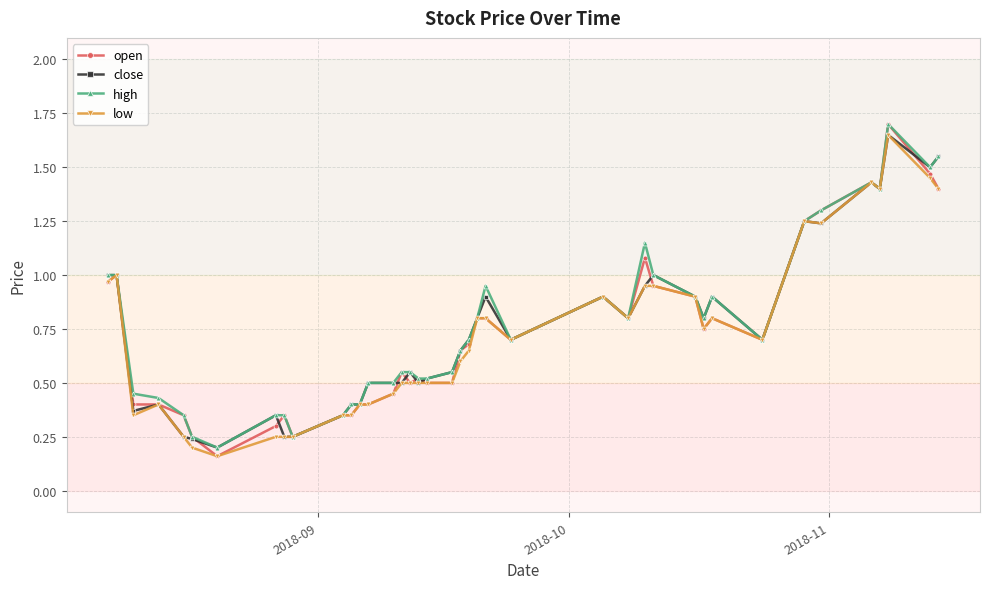

At how many categories does at least one series exceed 0?

40